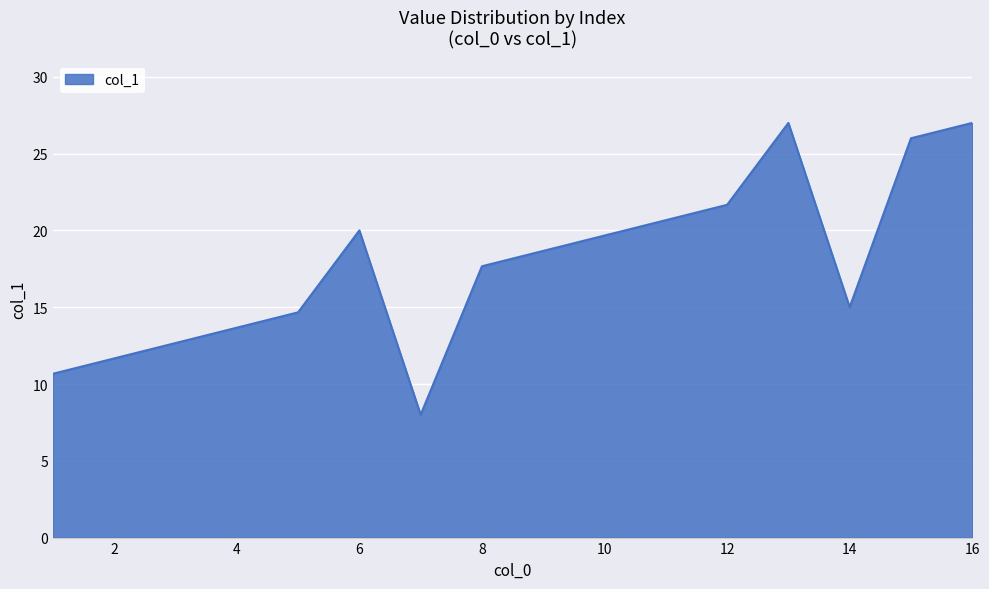

What is the maximum value shown in the chart?

27.0